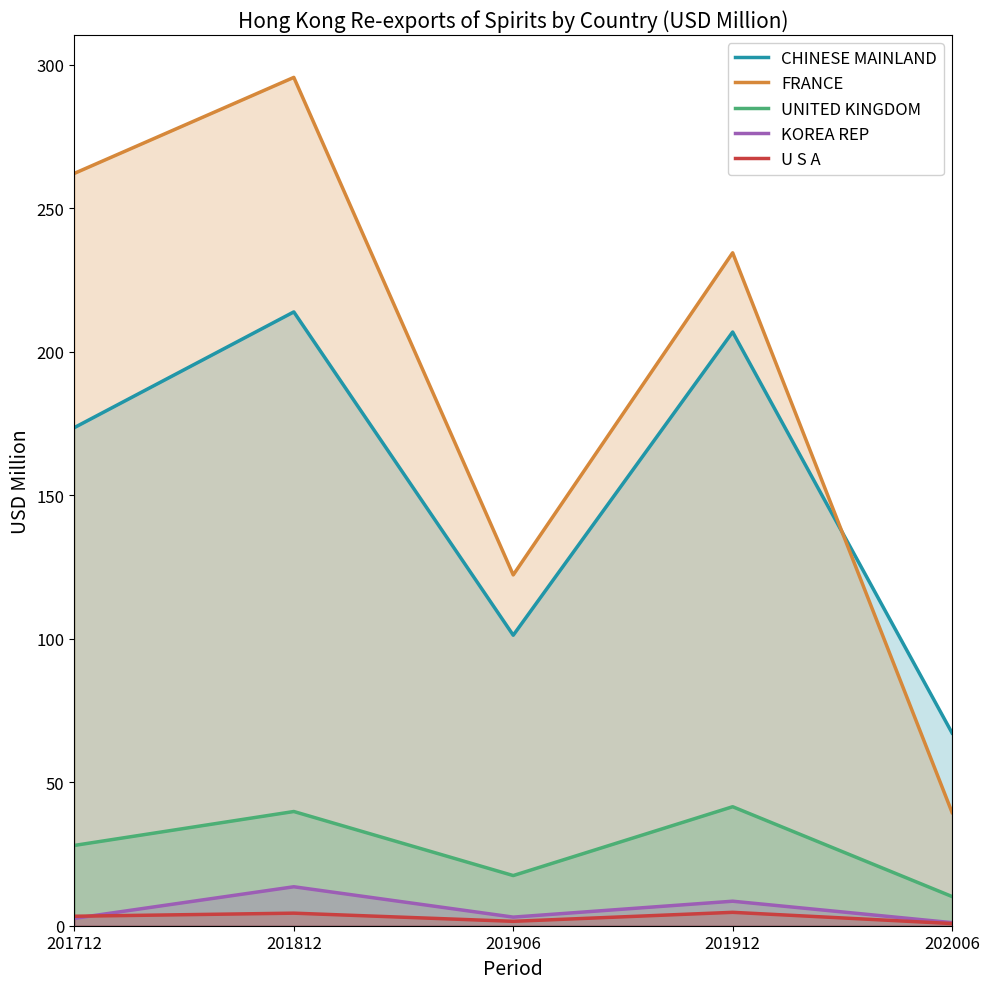

What is the sum of the U S A values at 201812 and 201712?

7.7